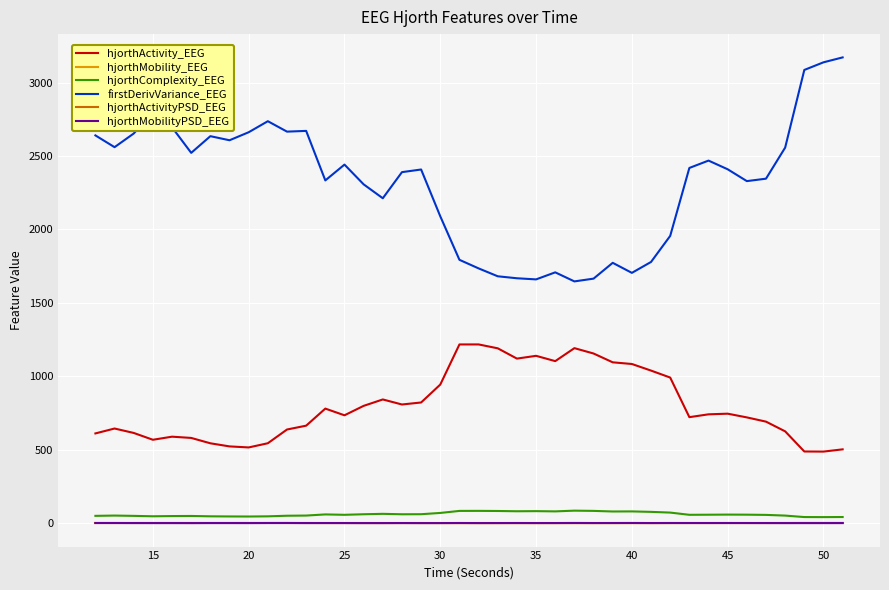

True or false: hjorthComplexity_EEG and hjorthActivity_EEG cross at least once.

False